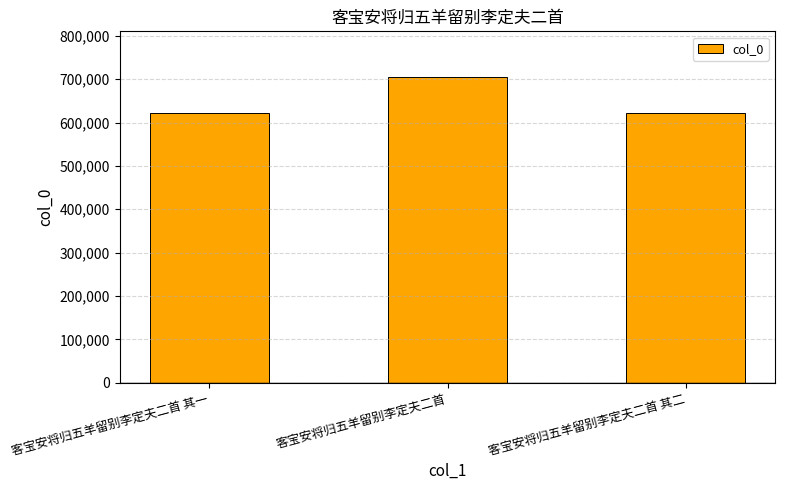

How many distinct data groups are displayed?

1